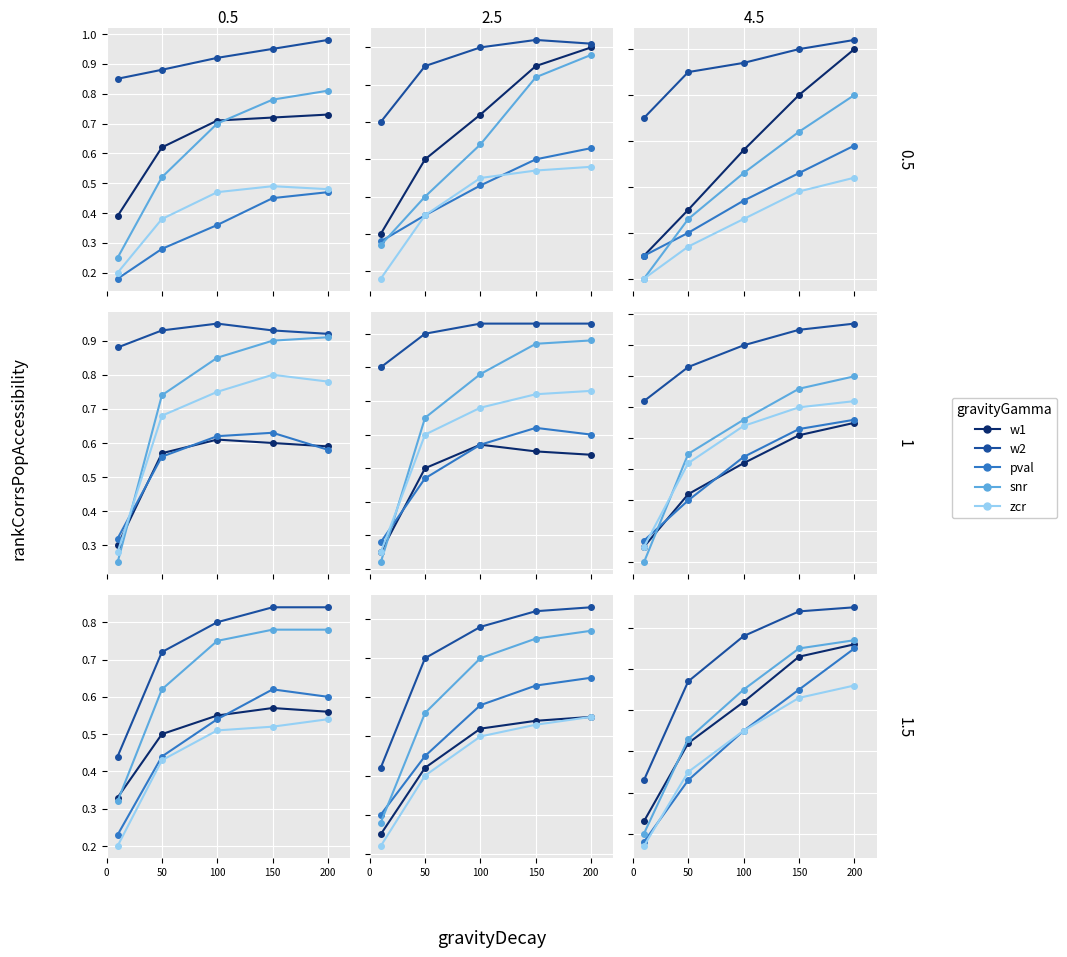

Between 0 and 150, which is larger?

150